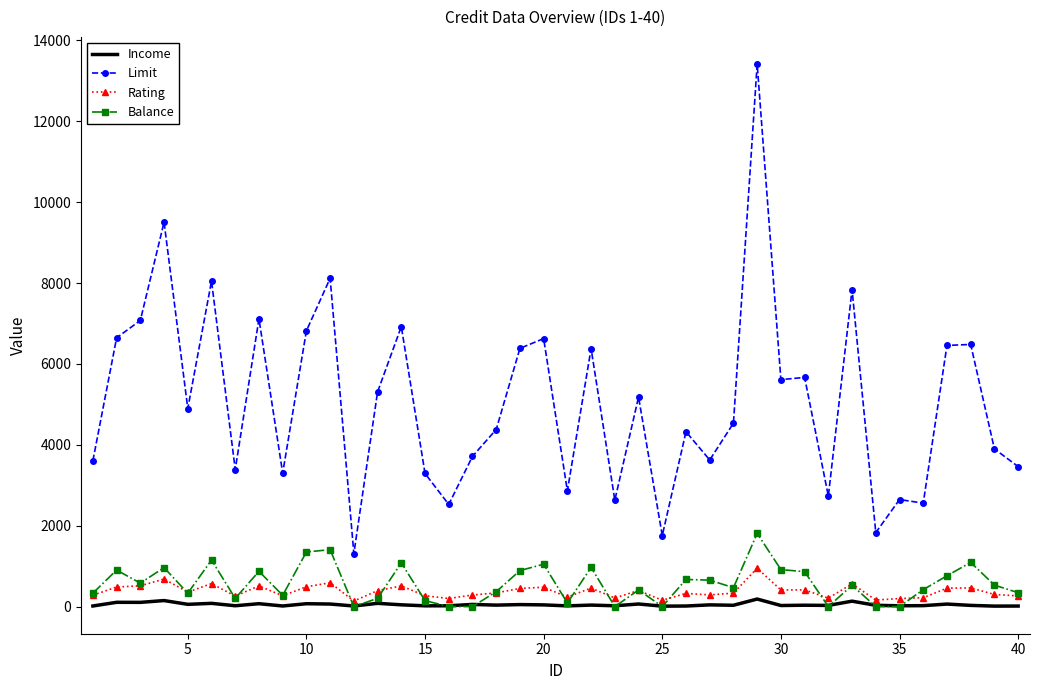

What is the highest value of the Rating series?

949.0